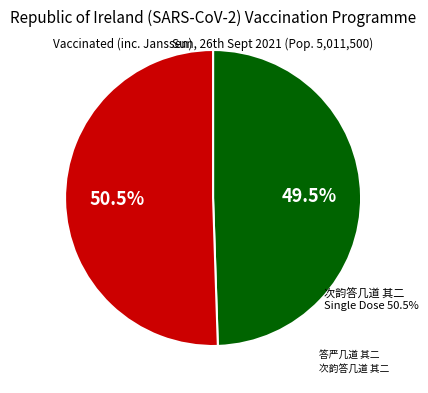

To the nearest percent, what is the combined percentage of 次韵答几道 其二 and 答严几道 其二?

100%